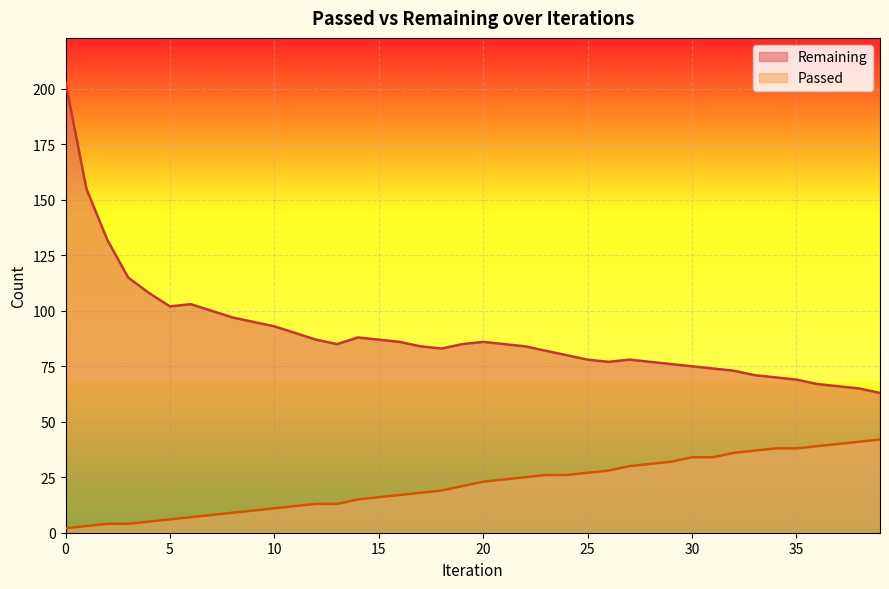

Reading left to right, list all the values displayed in this chart.

Passed: 2	3	4	4	5	6	7	8	9	10	11	12	13	13	15	16	17	18	19	21	23	24	25	26	26	27	28	30	31	32	34	34	36	37	38	38	39	40	41	42
Remaining: 203	155	132	115	108	102	103	100	97	95	93	90	87	85	88	87	86	84	83	85	86	85	84	82	80	78	77	78	77	76	75	74	73	71	70	69	67	66	65	63